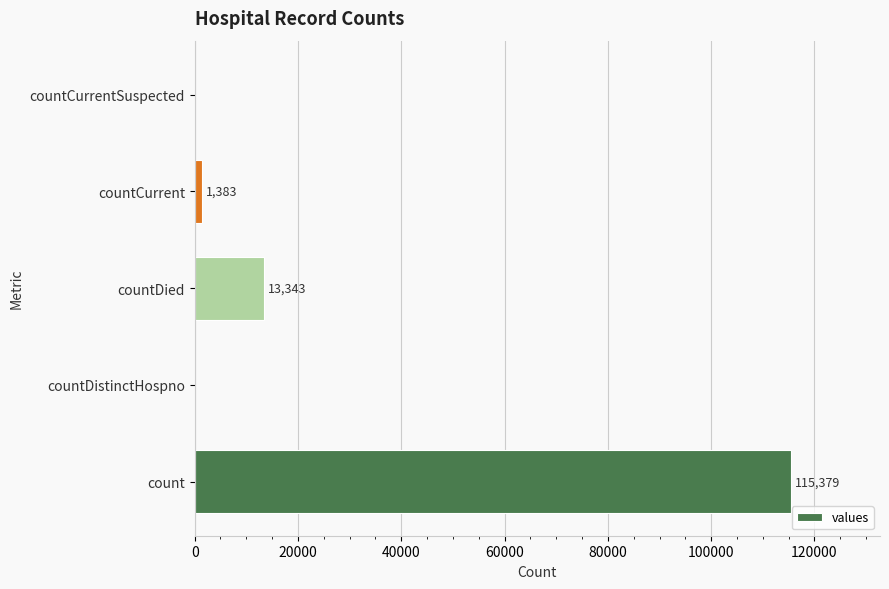

What is the average value?

26021